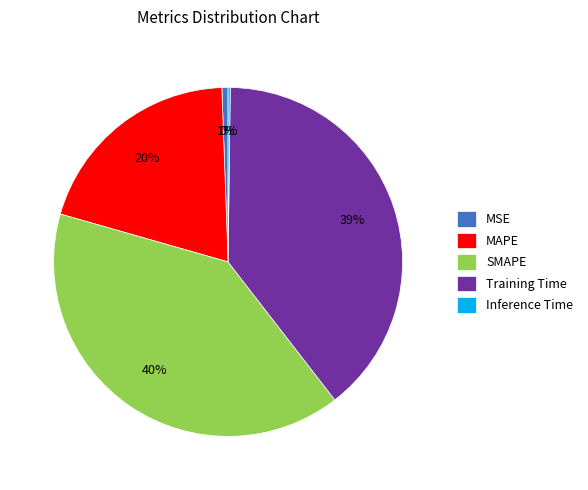

Approximately how many times larger is the value at SMAPE compared to MAPE?

2.0